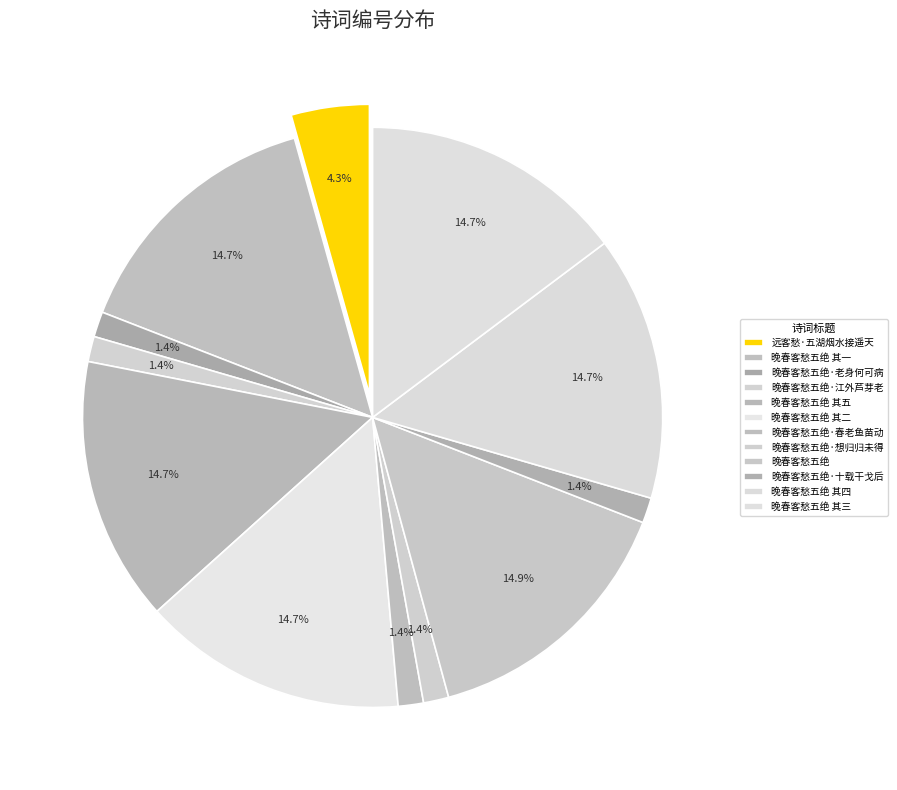

Is there any slice that represents more than half of the pie?

No